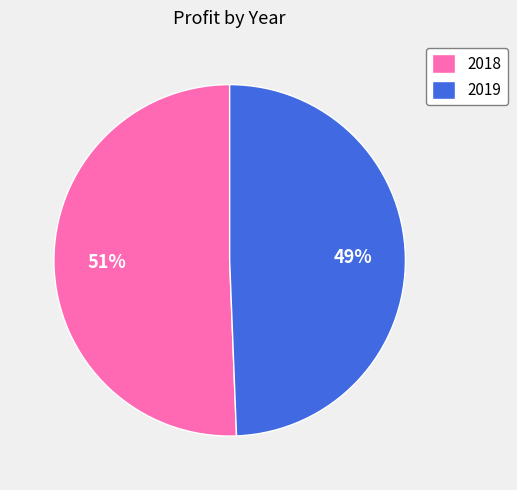

Rank the categories by value from highest to lowest.

2018, 2019